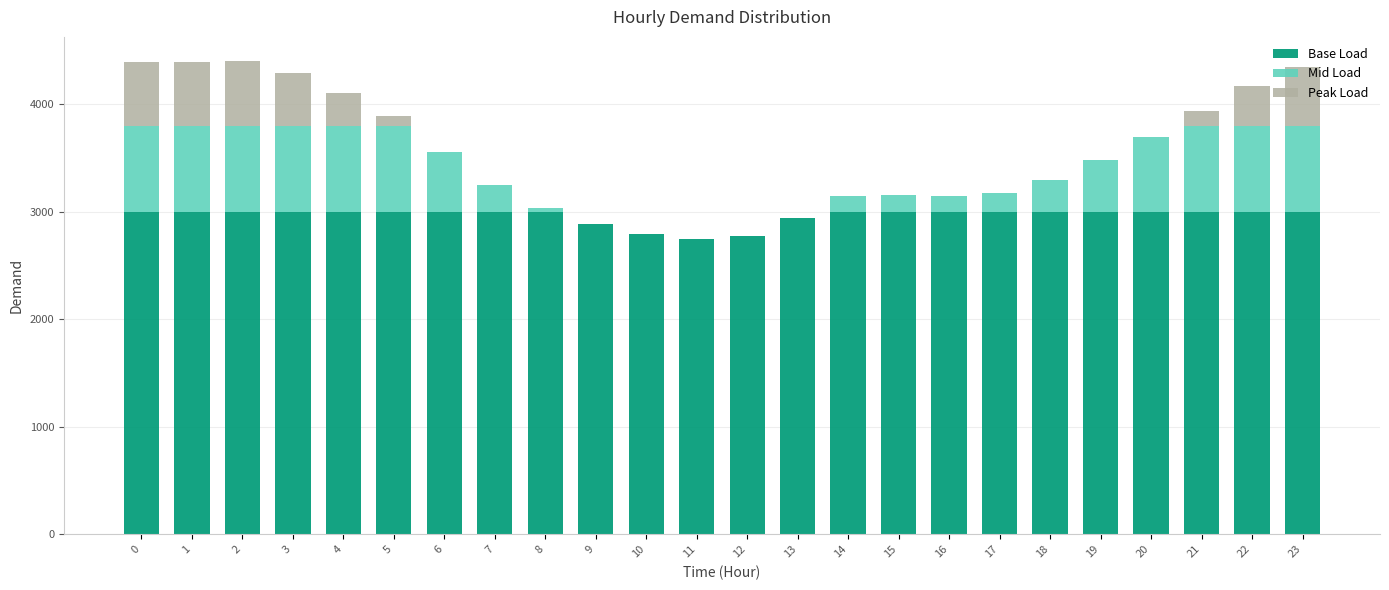

What is the sum of all Base Load values?

71144